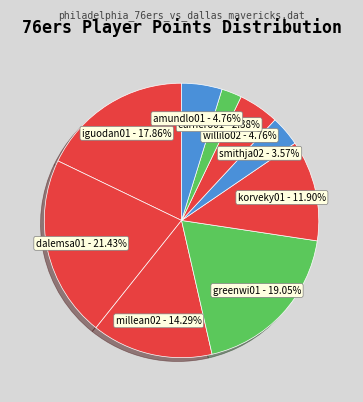

What is the largest slice in the pie chart?

dalemsa01